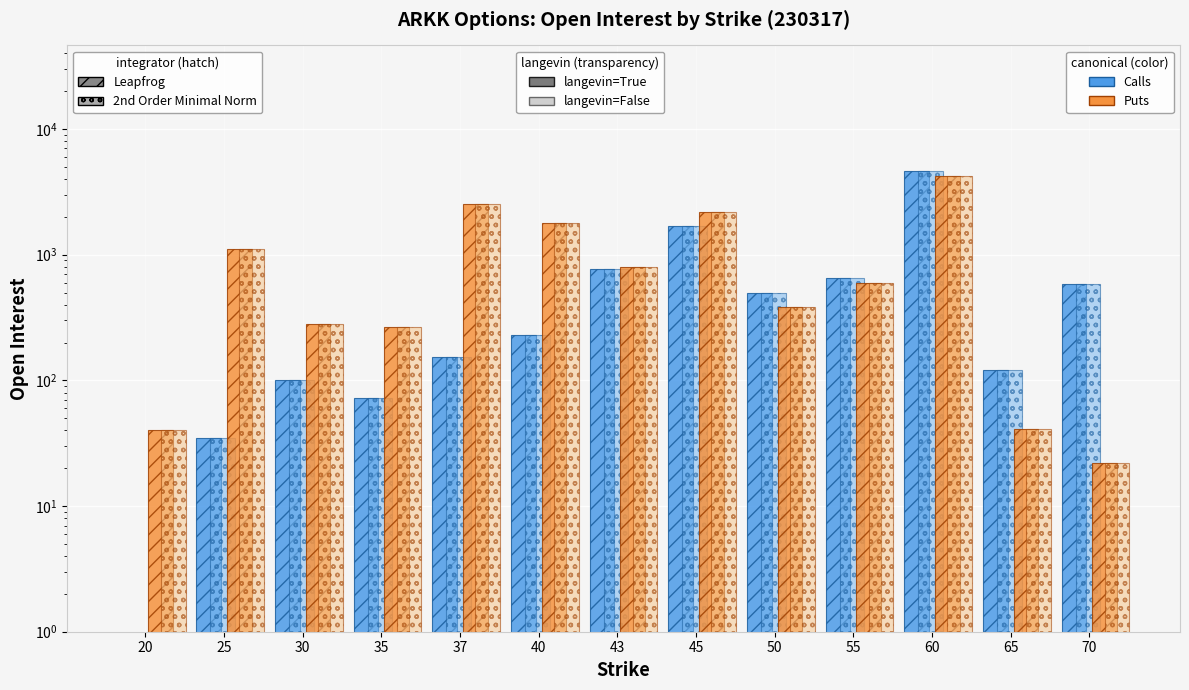

At how many categories does at least one series exceed 506?

8